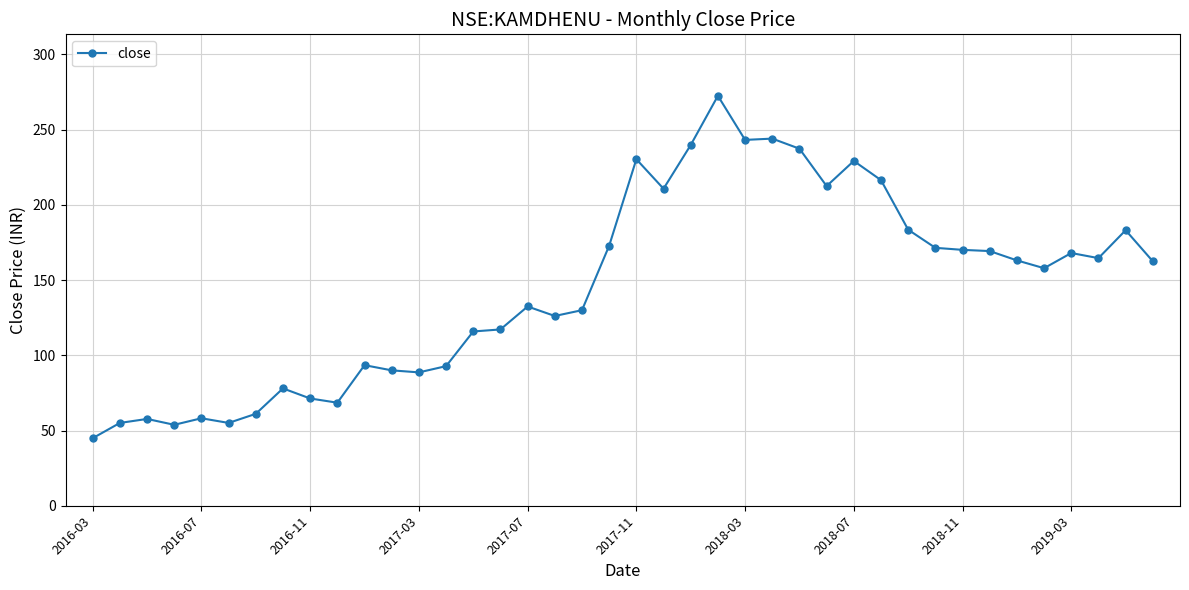

What is the difference between the maximum and minimum values?

227.6